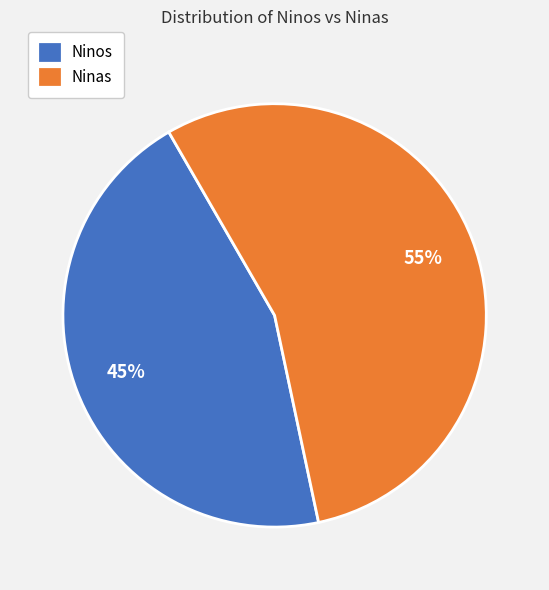

Is there any slice that represents more than half of the pie?

Yes